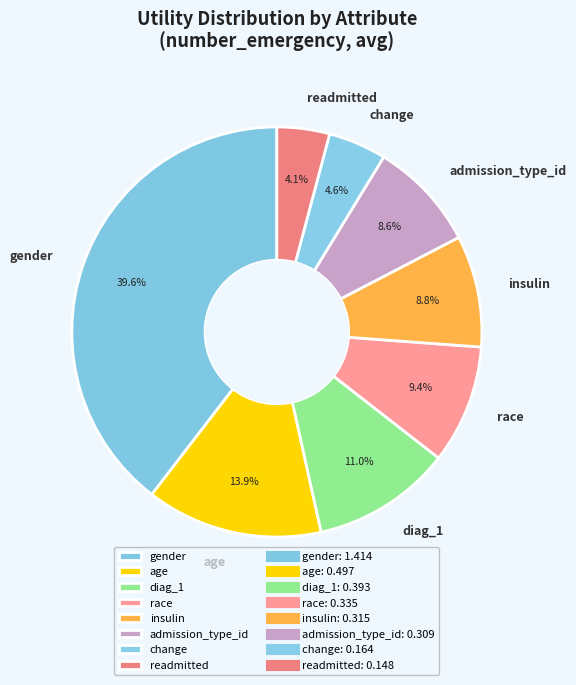

To the nearest percent, what percentage of the pie is insulin?

9%